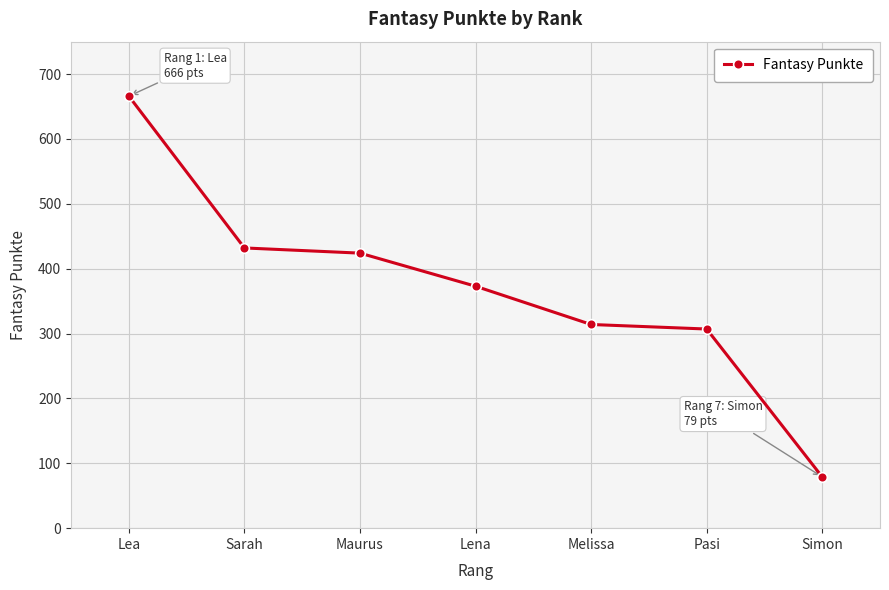

List the labels in order of value, smallest first.

Simon, Pasi, Melissa, Lena, Maurus, Sarah, Lea